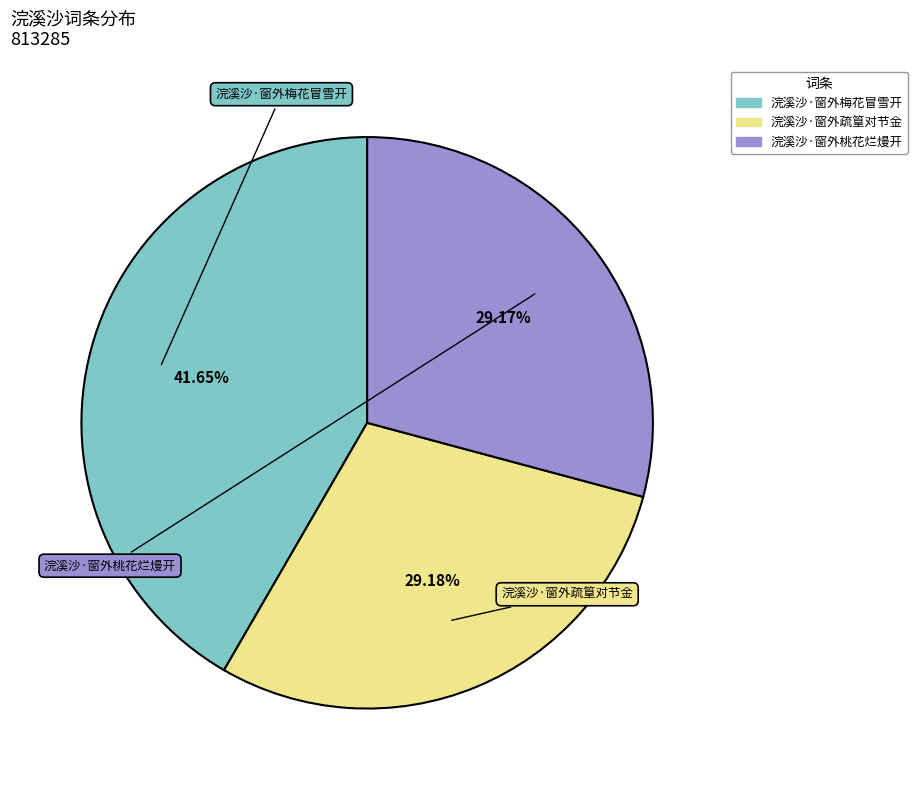

What is the largest slice in the pie chart?

浣溪沙·窗外梅花冒雪开